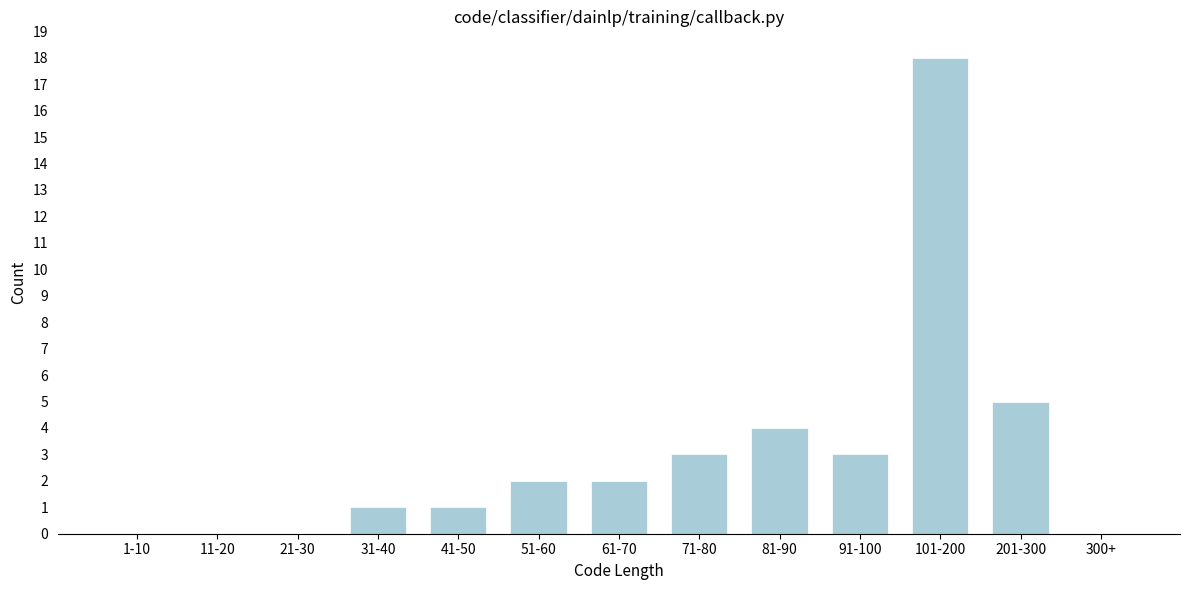

Reading left to right, transcribe all the data shown in this chart.

1-10=0	11-20=0	21-30=0	31-40=1	41-50=1	51-60=2	61-70=2	71-80=3	81-90=4	91-100=3	101-200=18	201-300=5	300+=0